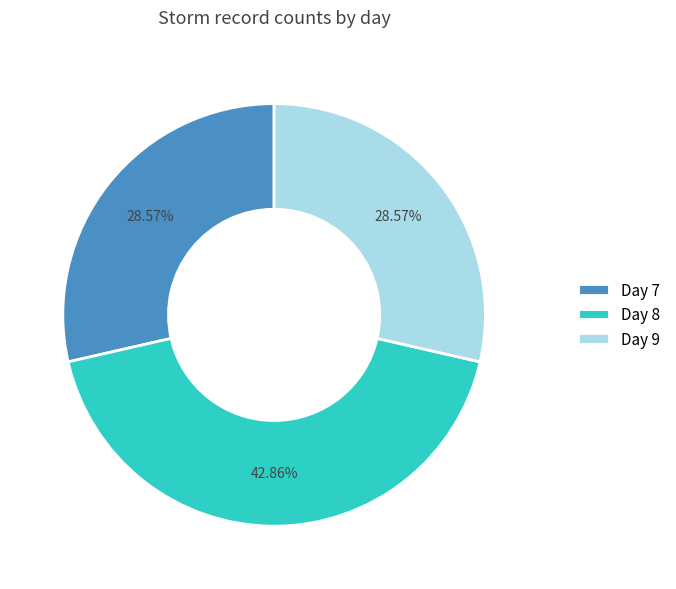

Is there any slice that represents more than half of the pie?

No